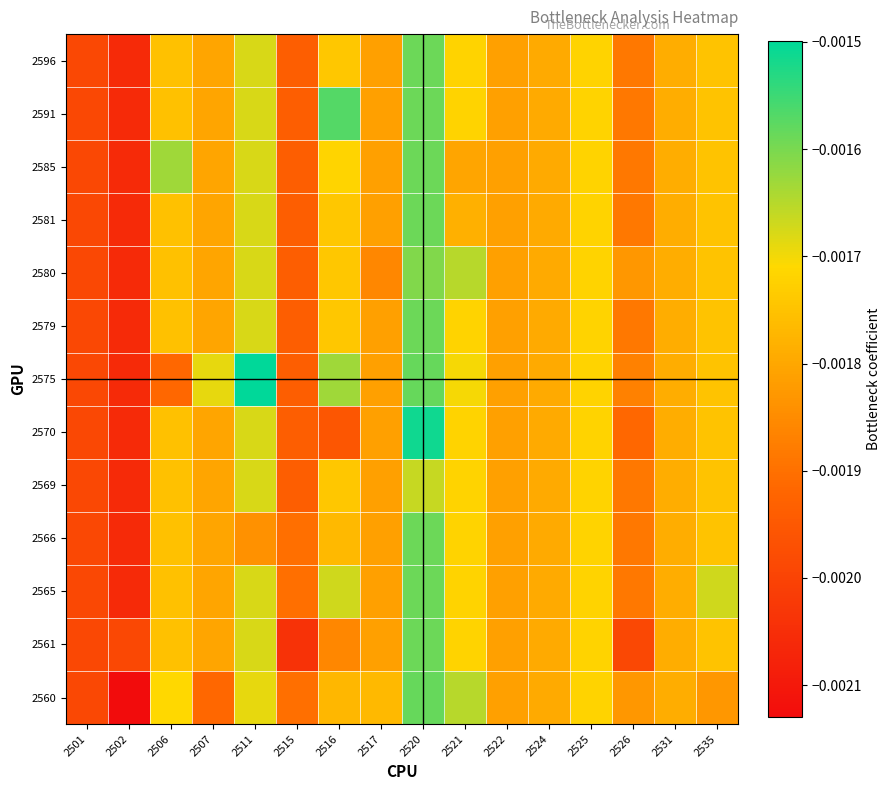

How many categories are shown in the chart?

16